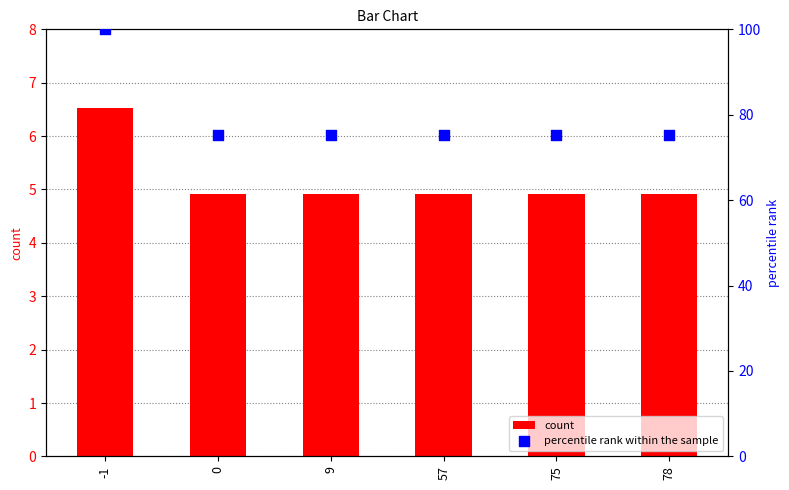

Is the value of percentile rank within the sample at -1 greater than the value of count at 9?

Yes